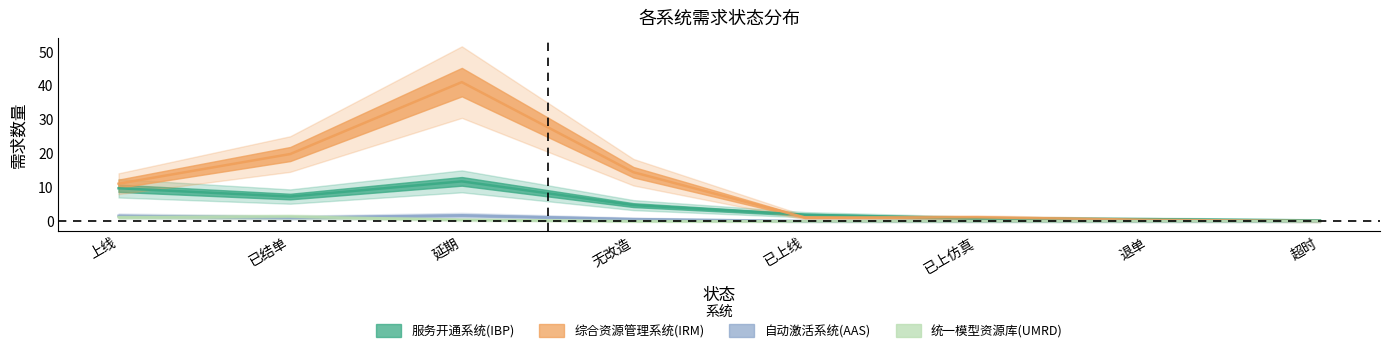

True or false: 自动激活系统(AAS) and 服务开通系统(IBP) intersect in this chart.

False